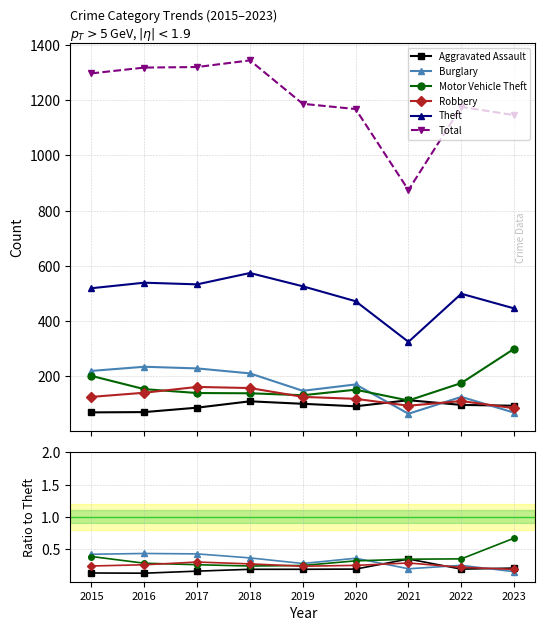

Does the chart have visible grid lines?

Yes